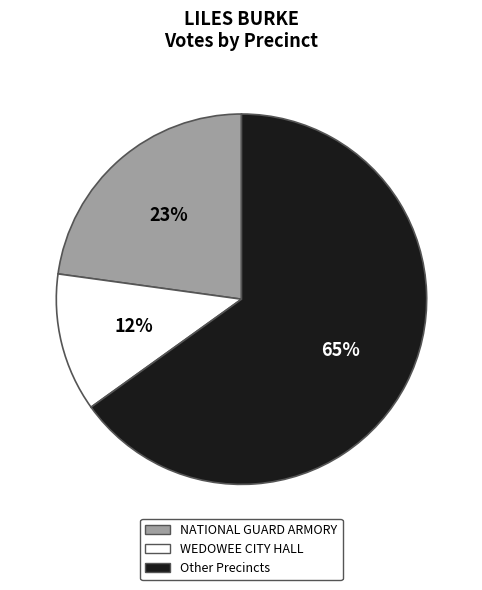

To the nearest percent, what is the average slice percentage?

33%